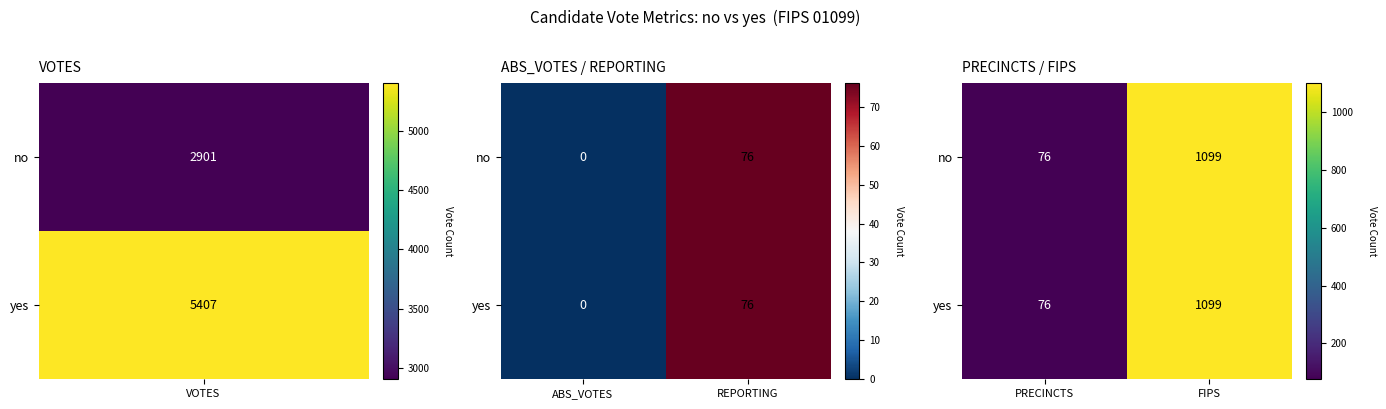

How many series are shown in this chart?

2